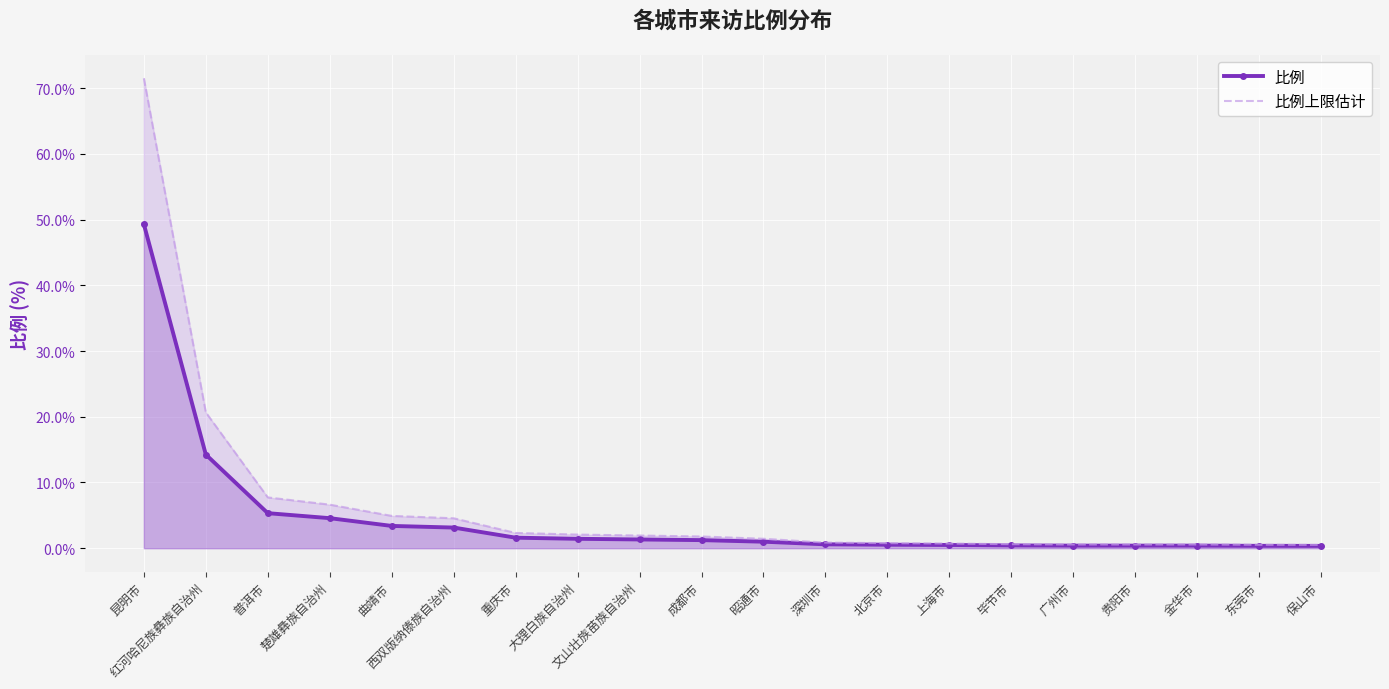

Which category has the lowest value across all series?

保山市